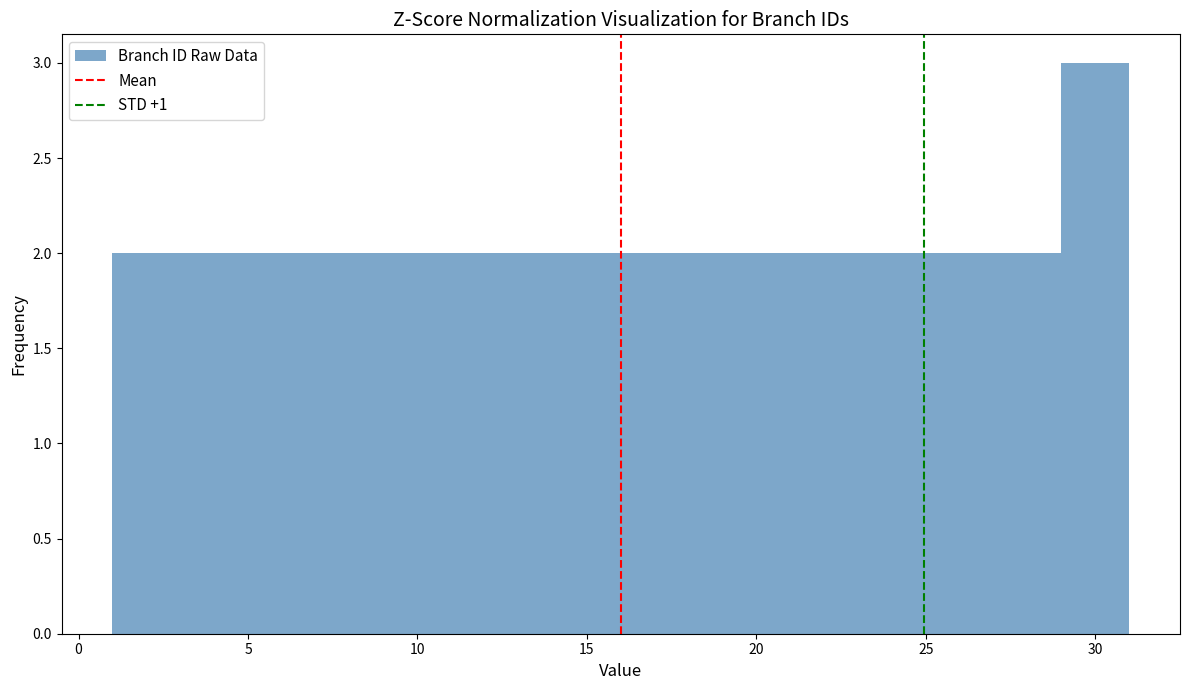

How tall is the bar that spans 27 to 29 on the x-axis? The values are not printed on the chart, so give them approximately, as read against the axis.

2